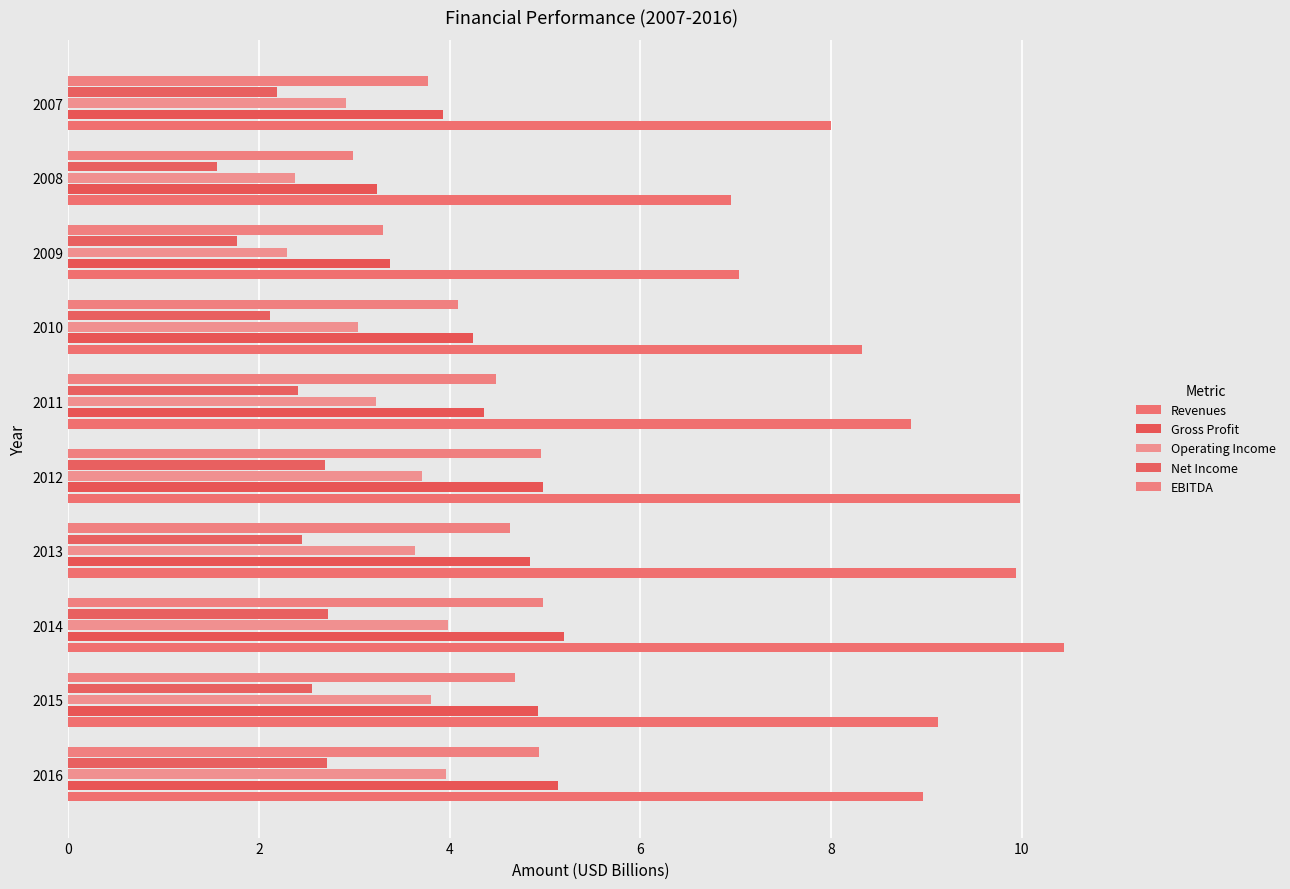

How many data points in Net Income are above 2?

8